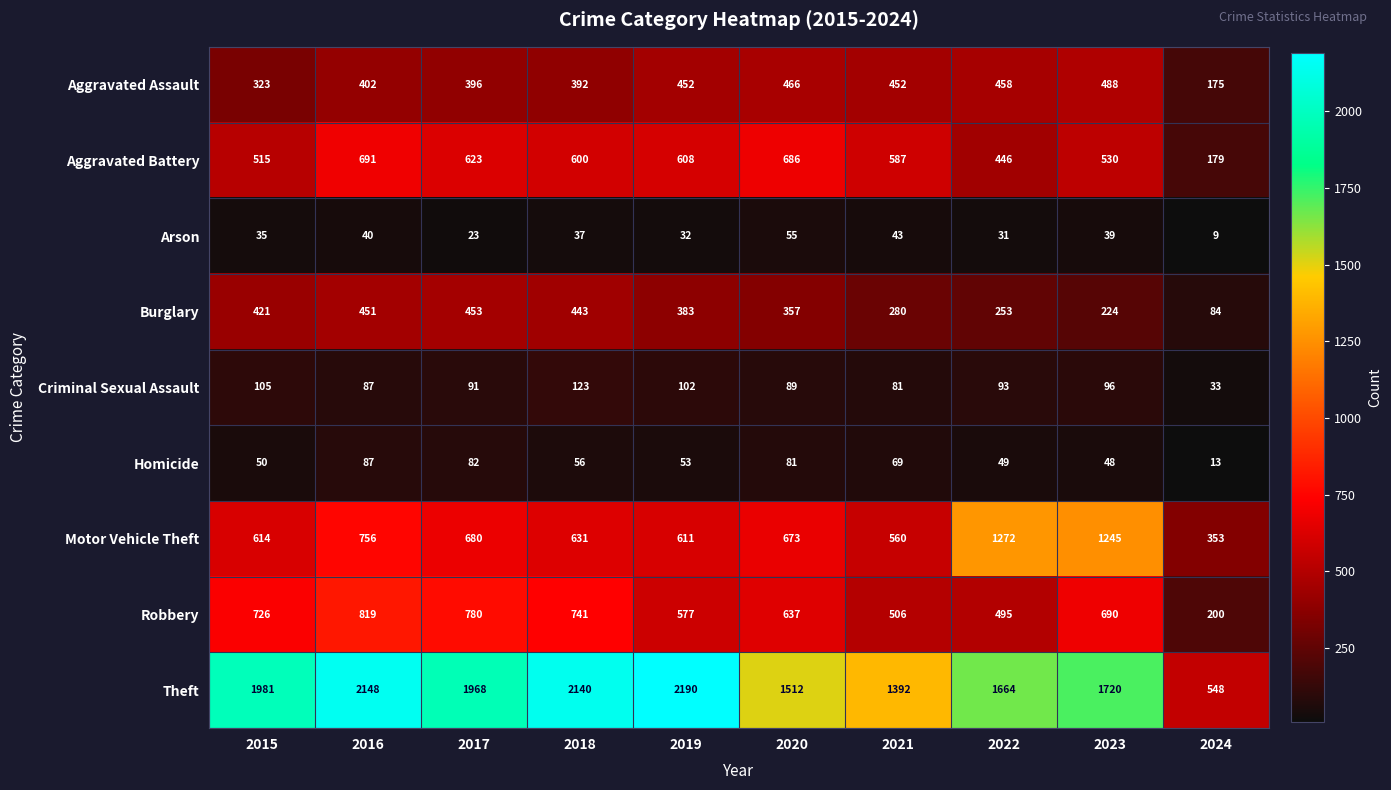

What is the difference between the maximum and minimum values in the Aggravated Assault series?

313